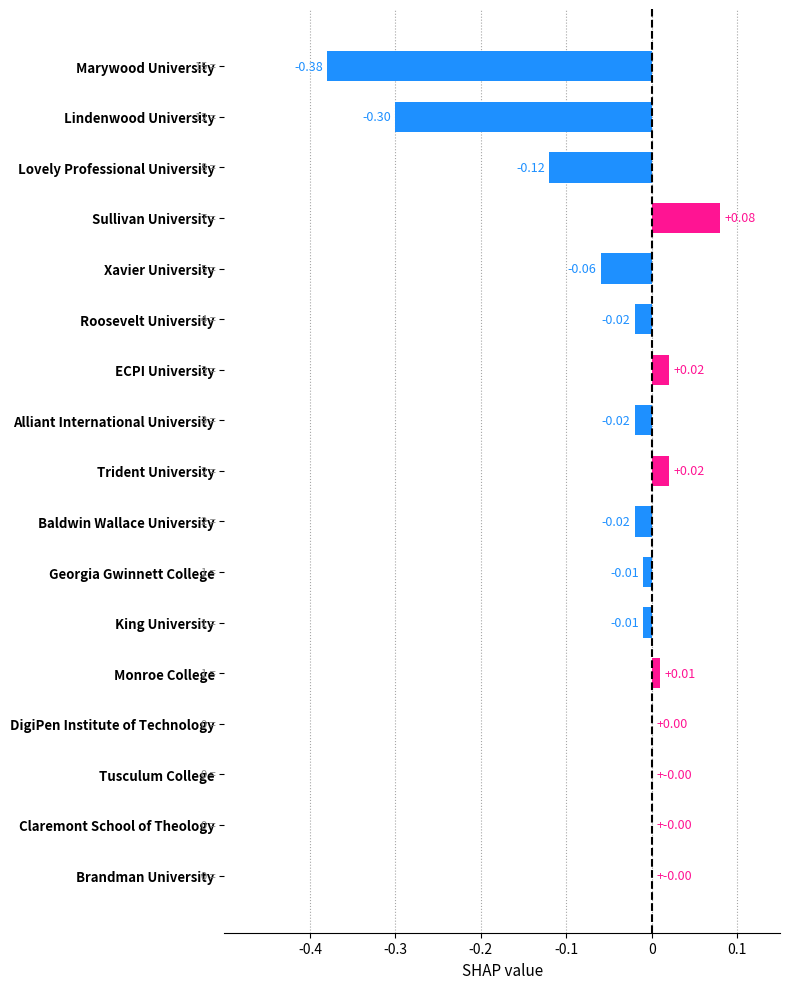

Which has a higher value, Alliant International University or Monroe College?

Monroe College